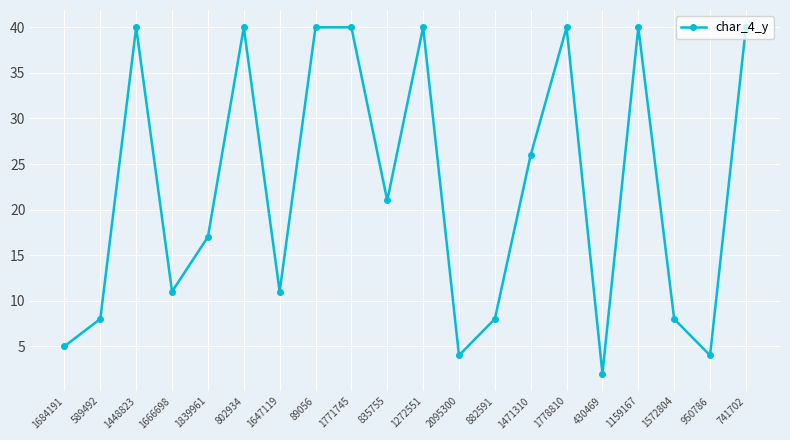

Does the chart display data point markers on the line(s)?

Yes